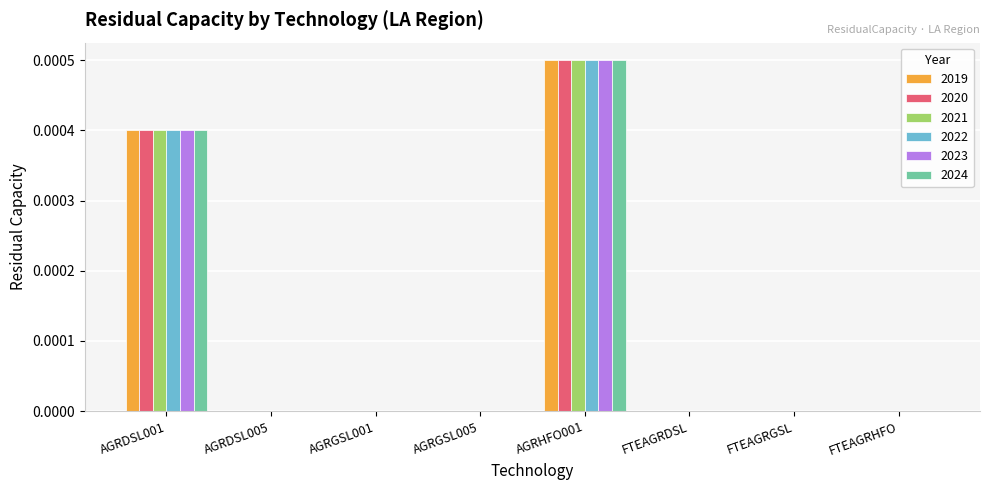

The 2019 series shows 0.0 at FTEAGRHFO. True or false?

True